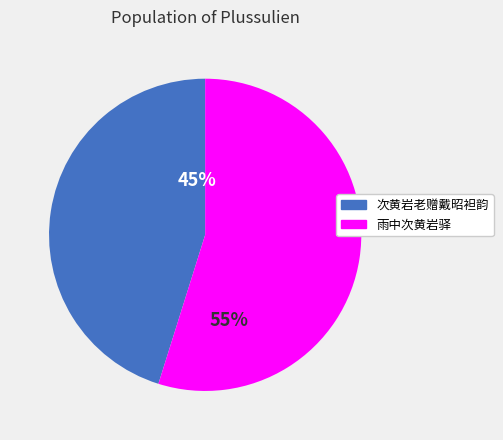

What percentage is the 次黄岩老赠戴昭袒韵 slice, to the nearest percent?

45%